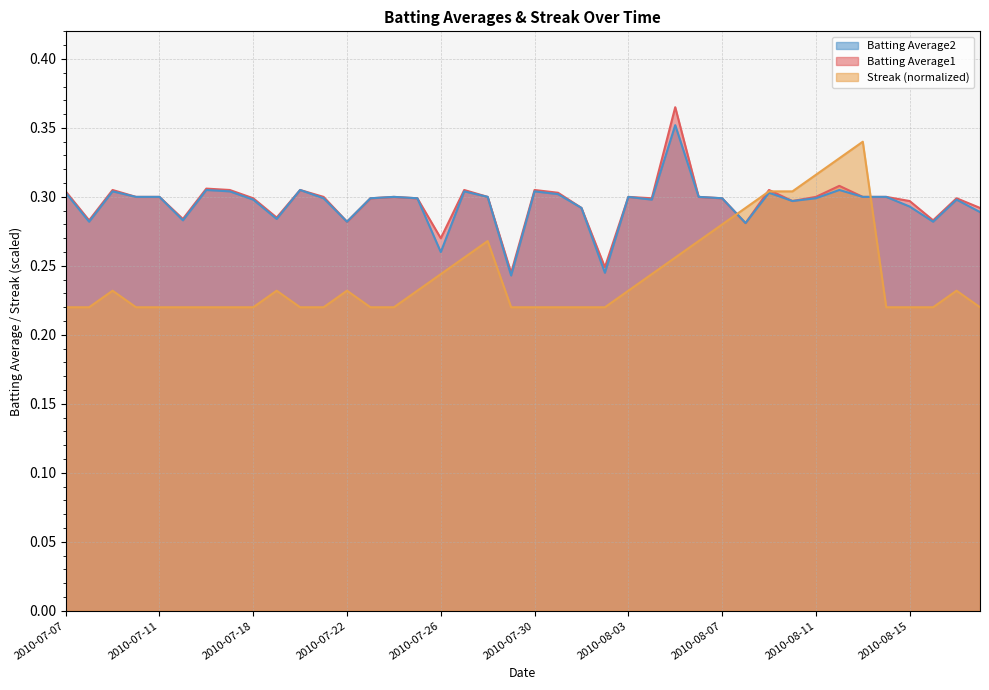

The value of Batting Average2 at 2010-07-10 is 0.3. True or false?

True